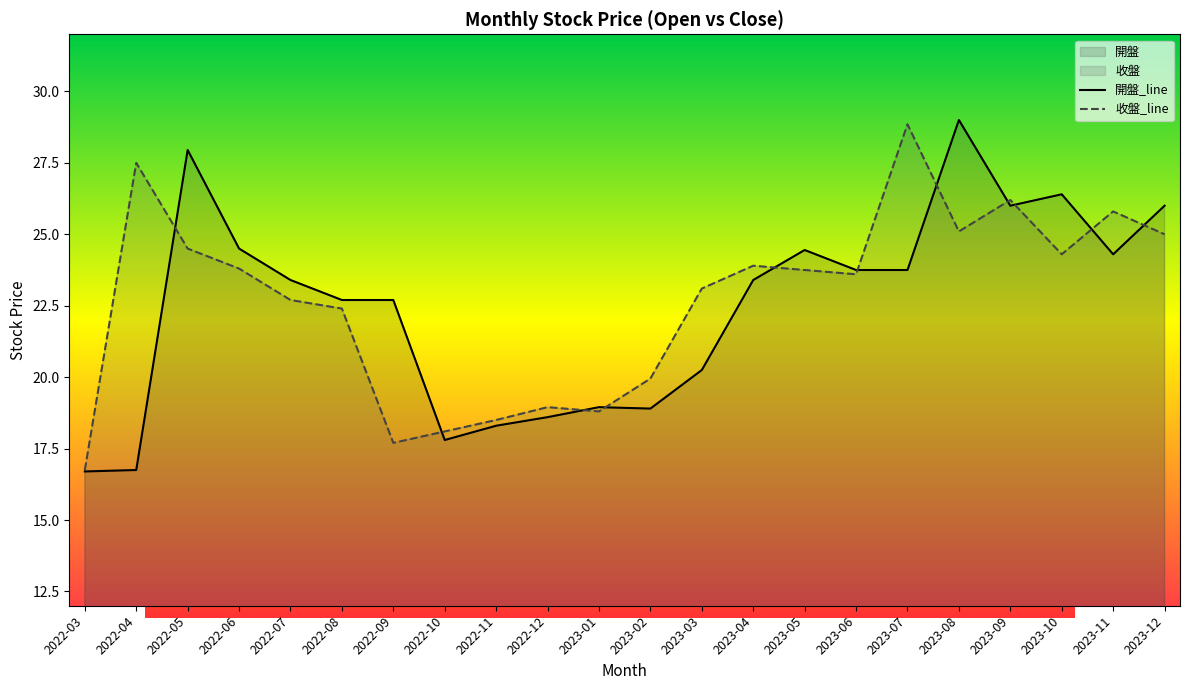

Reading right to left, list all the values displayed in this chart.

開盤: 26.0	24.3	26.4	26.0	29.0	23.8	23.8	24.4	23.4	20.2	18.9	18.9	18.6	18.3	17.8	22.7	22.7	23.4	24.5	27.9	16.8	16.7
收盤: 25.0	25.8	24.3	26.2	25.1	28.9	23.6	23.8	23.9	23.1	19.9	18.8	18.9	18.5	18.1	17.7	22.4	22.7	23.8	24.5	27.5	16.8